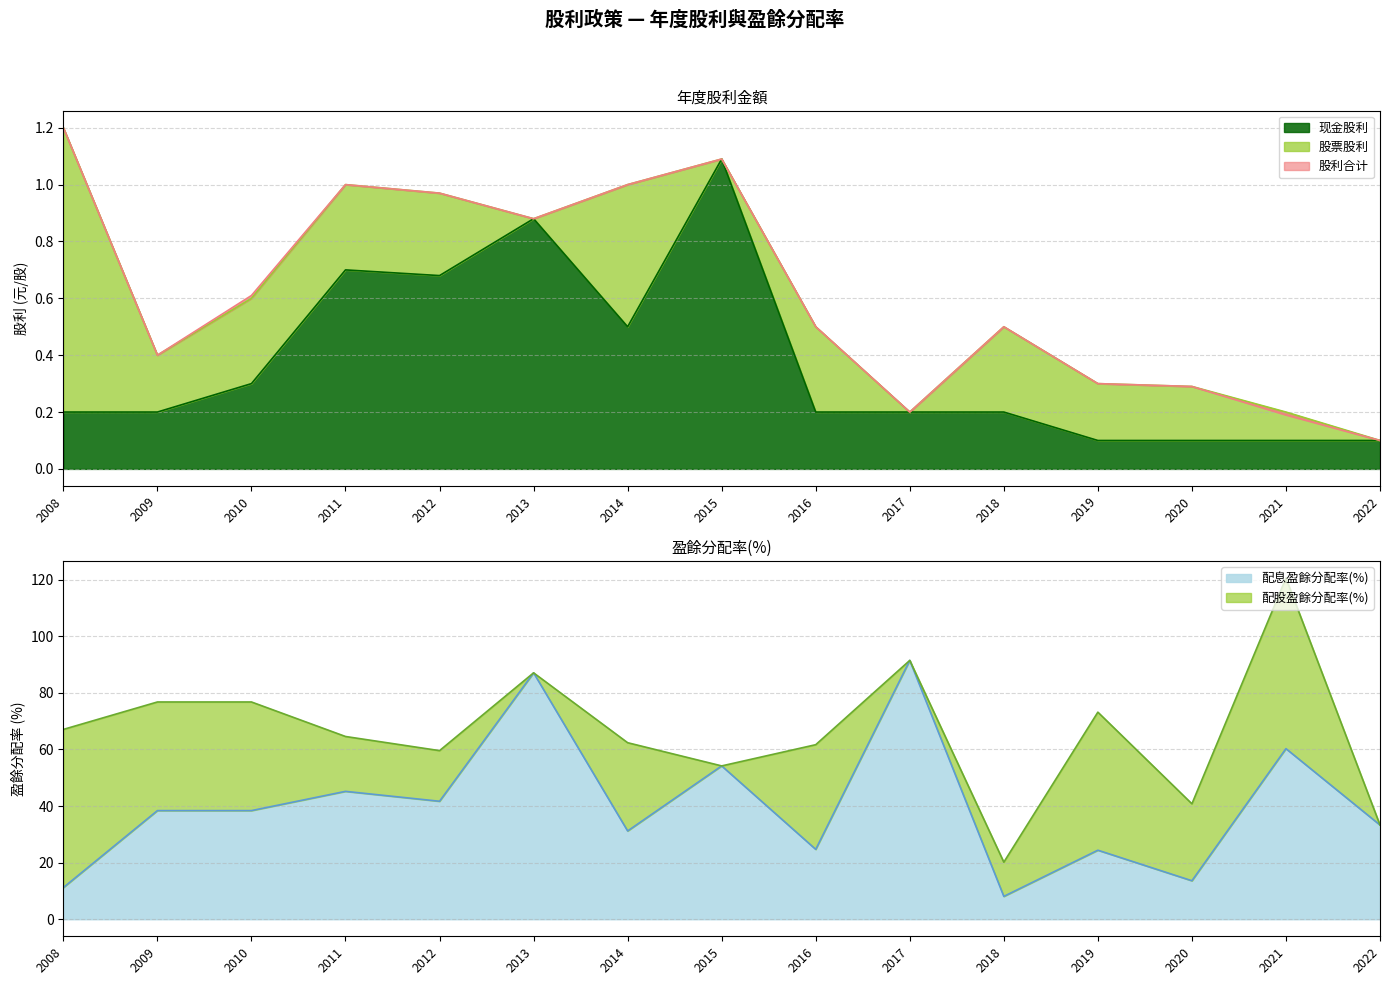

At which category does 现金股利 reach its first local valley?

2012